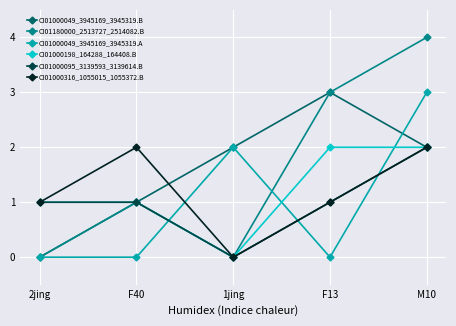

Is the value of CI01000049_3945169_3945319.A at F13 greater than the value of CI01180000_2513727_2514082.B at F13?

No